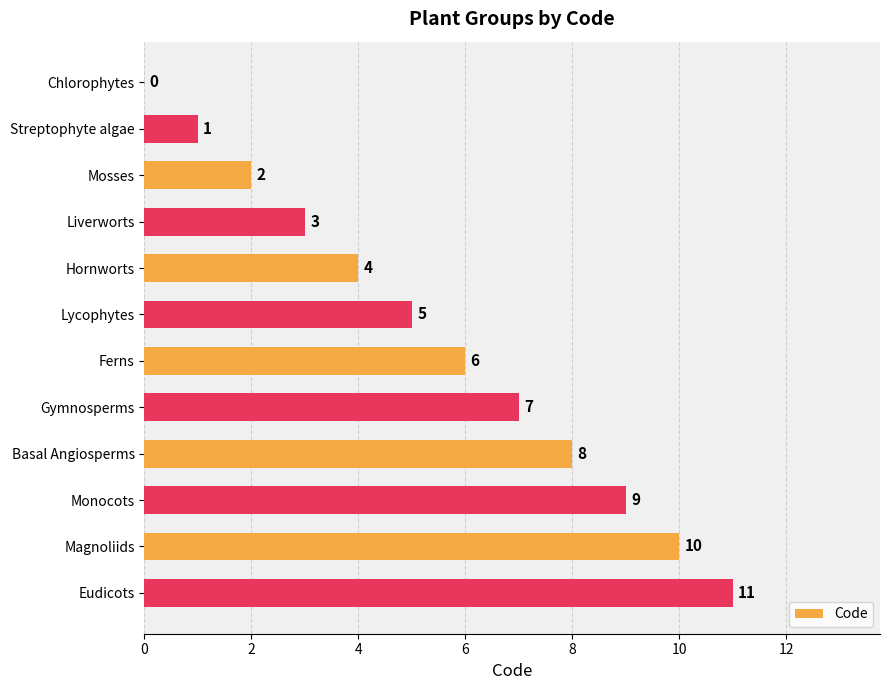

The chart shows a value of 0 at Chlorophytes. True or false?

True